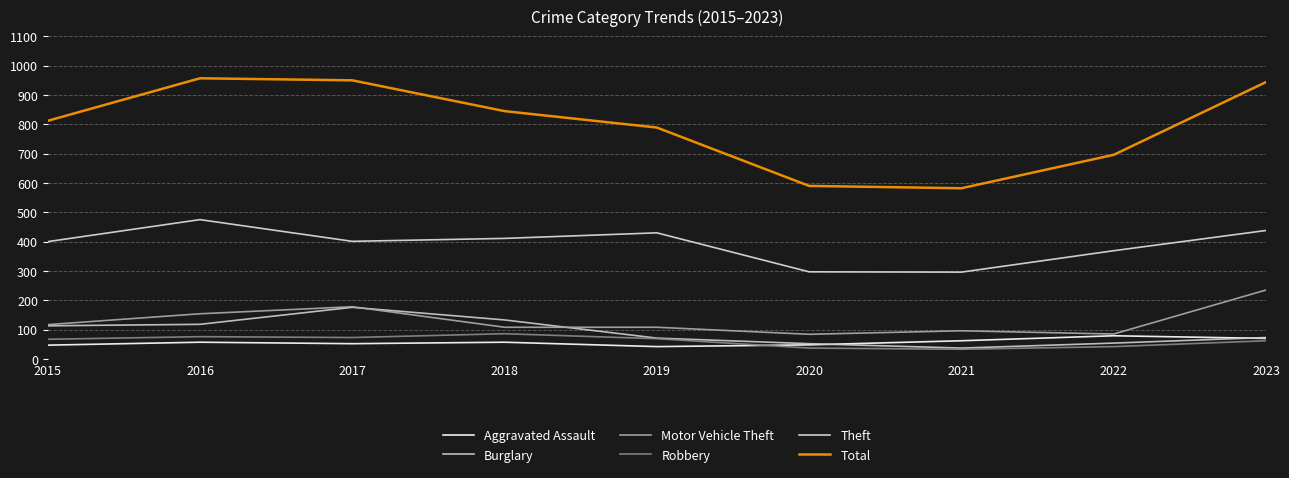

How many lines are shown in the chart?

6